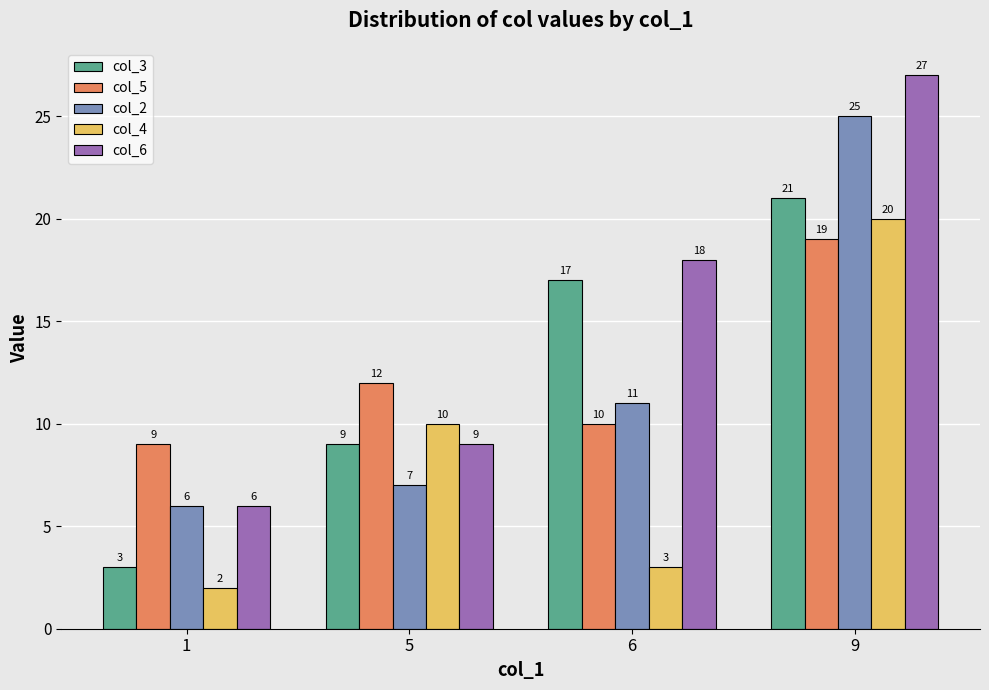

Is it true that col_4 equals 9 at 9?

False